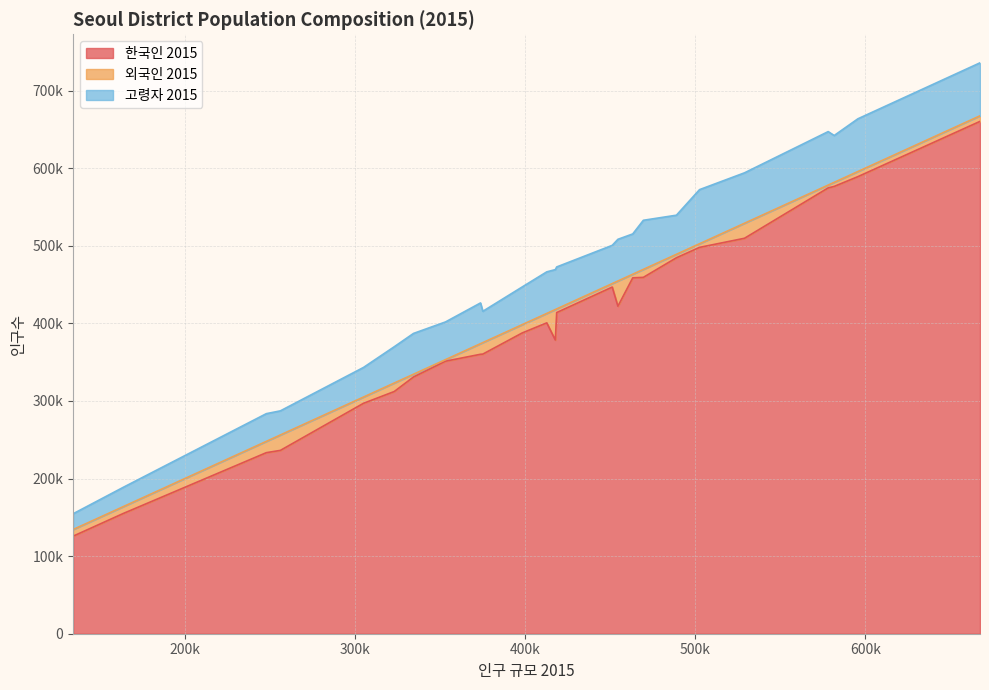

Read the 고령자 2015 value at 동대문구, to the nearest 10.

52490